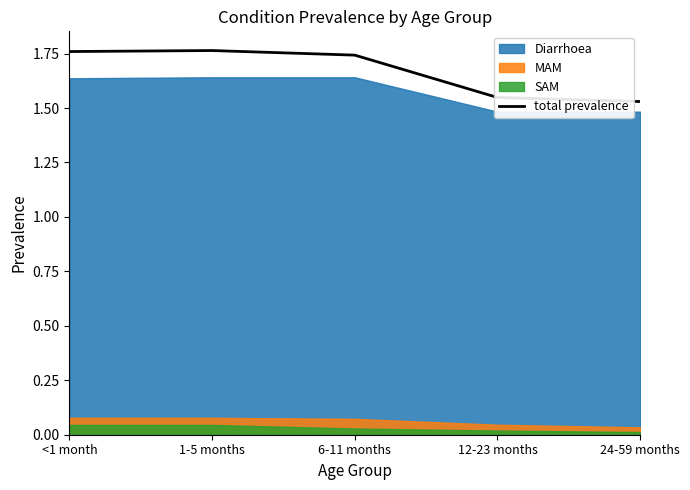

True or false: the data has more than 1 interior local peaks.

False